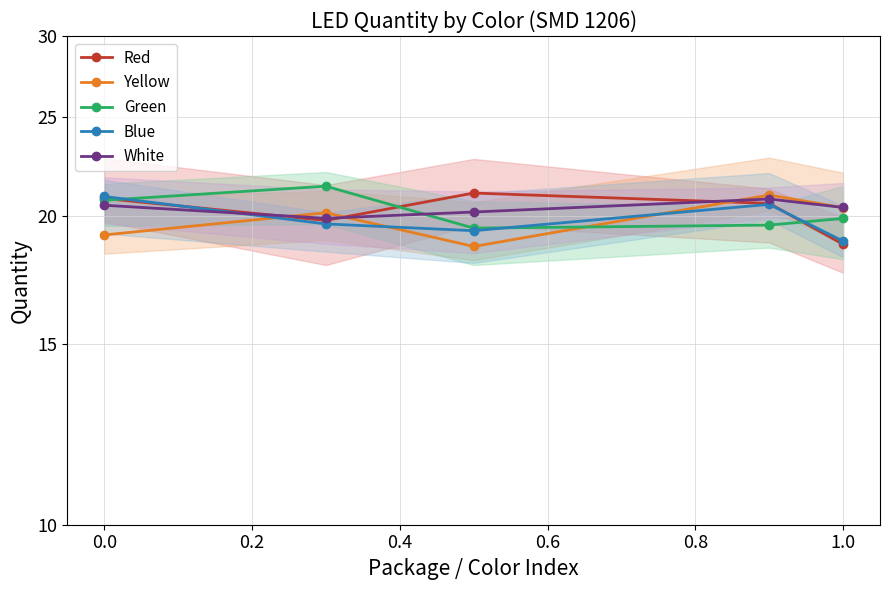

Which series ends up on top after the final intersection of Green and Yellow?

Yellow